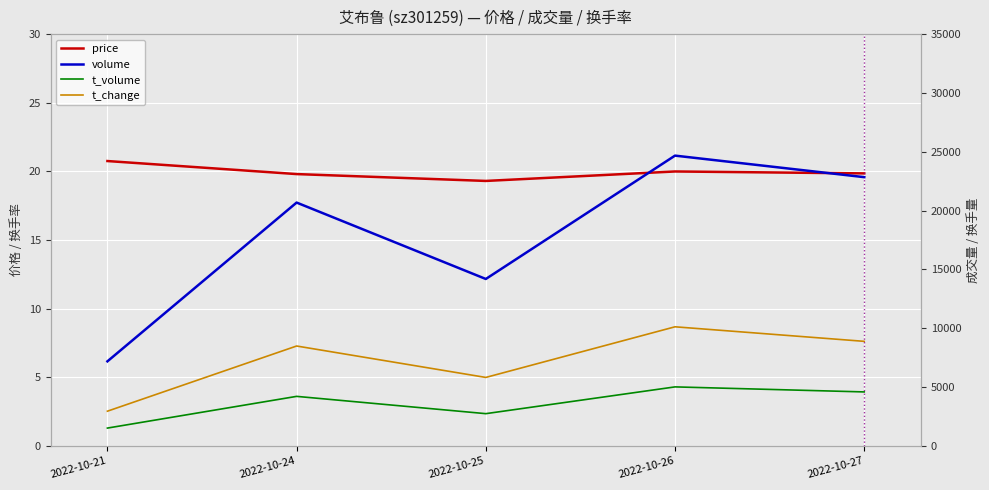

The volume series shows 9191.7 at 2022-10-26. True or false?

False